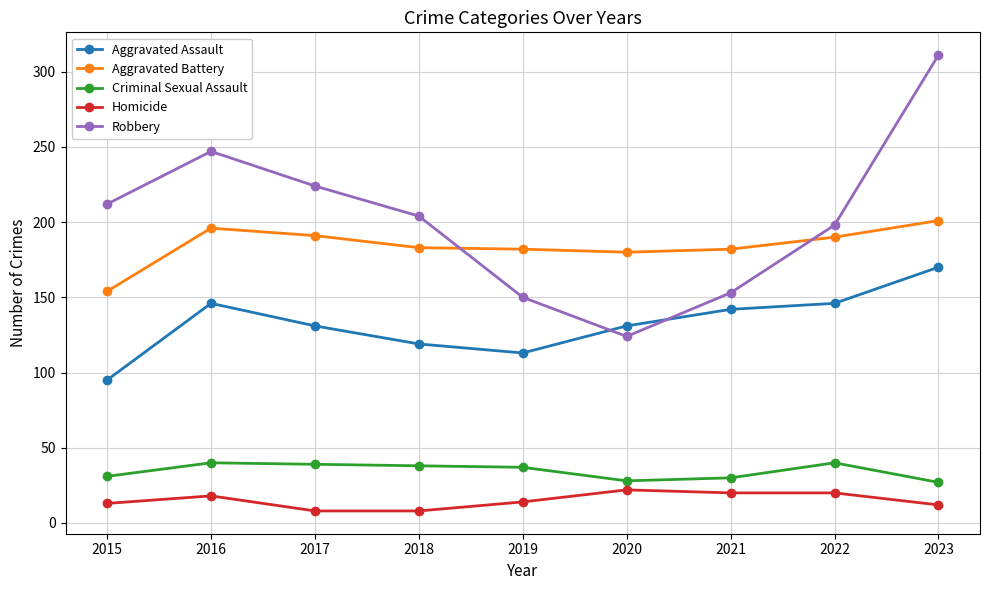

True or false: Robbery has more than 0 points higher than both neighbors.

True